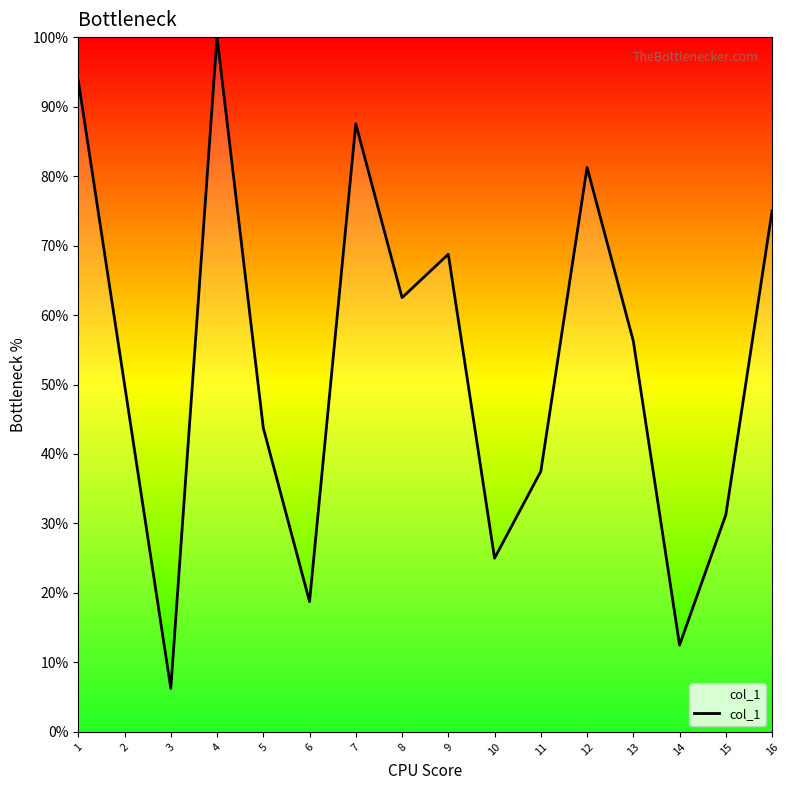

The chart shows a value of 37.5 at 11. True or false?

True